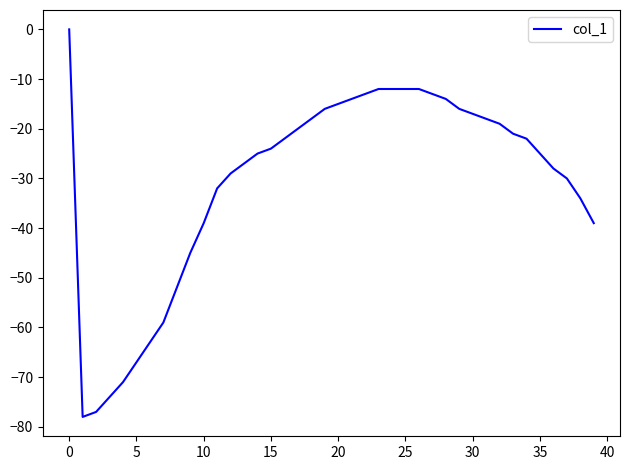

What is the difference between the maximum and minimum values?

78